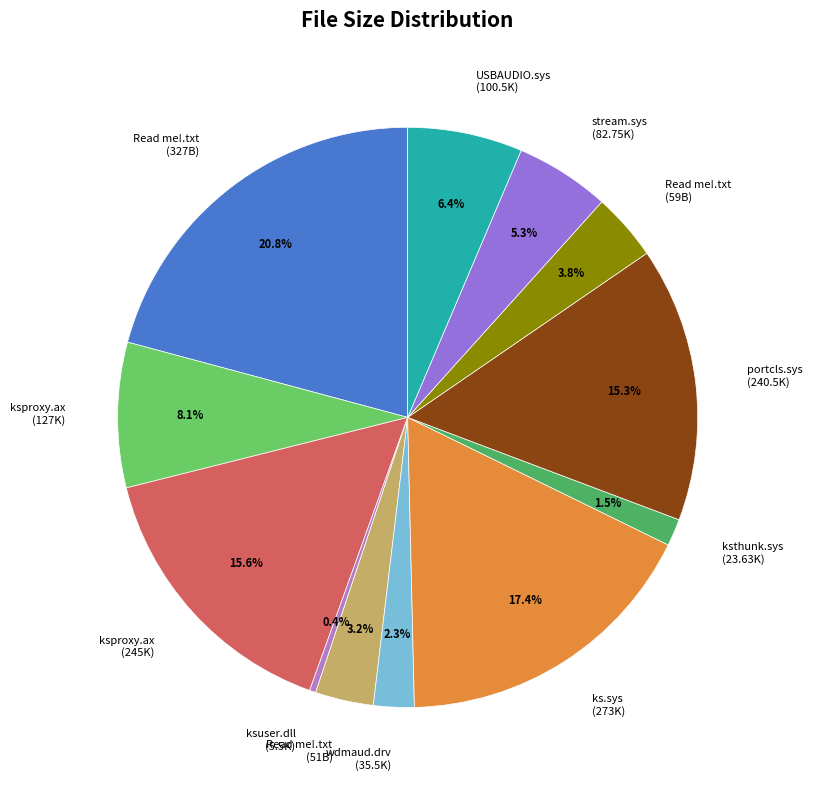

To the nearest percent, what is the average slice percentage?

8%